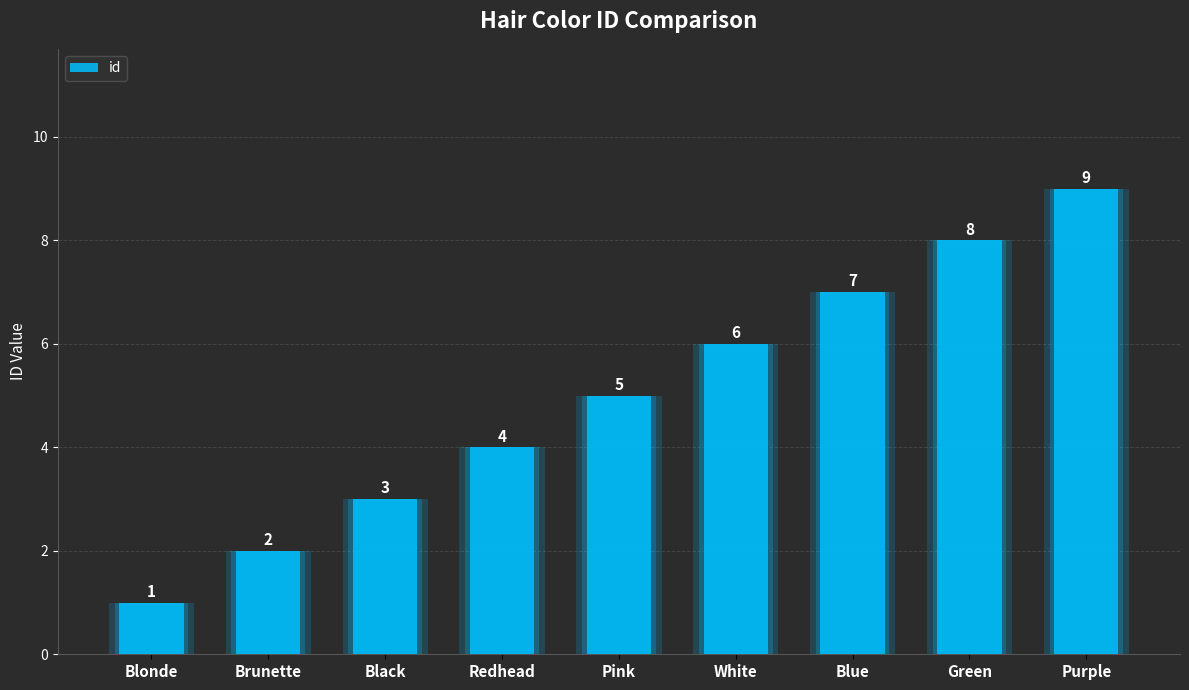

How many values are below 5?

4